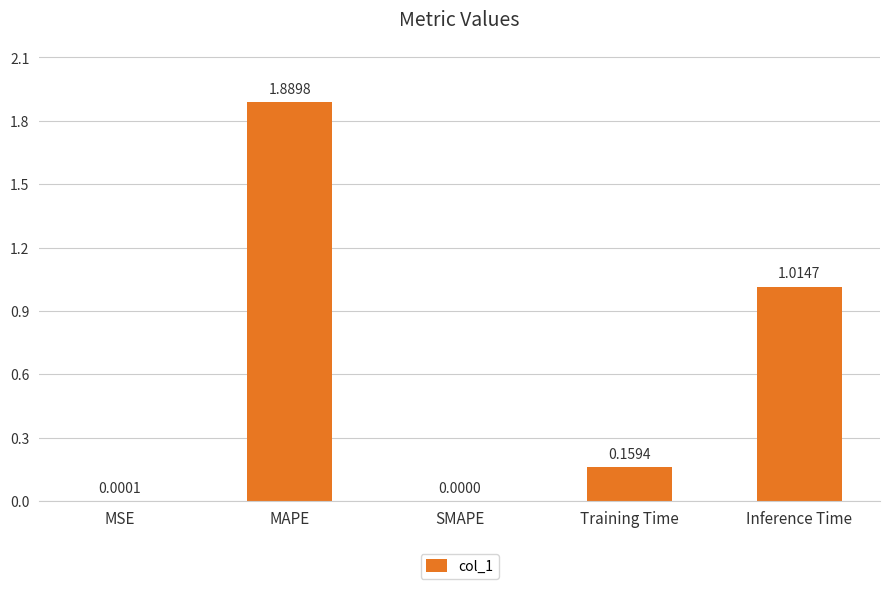

Which label corresponds to the largest value in the chart?

MAPE